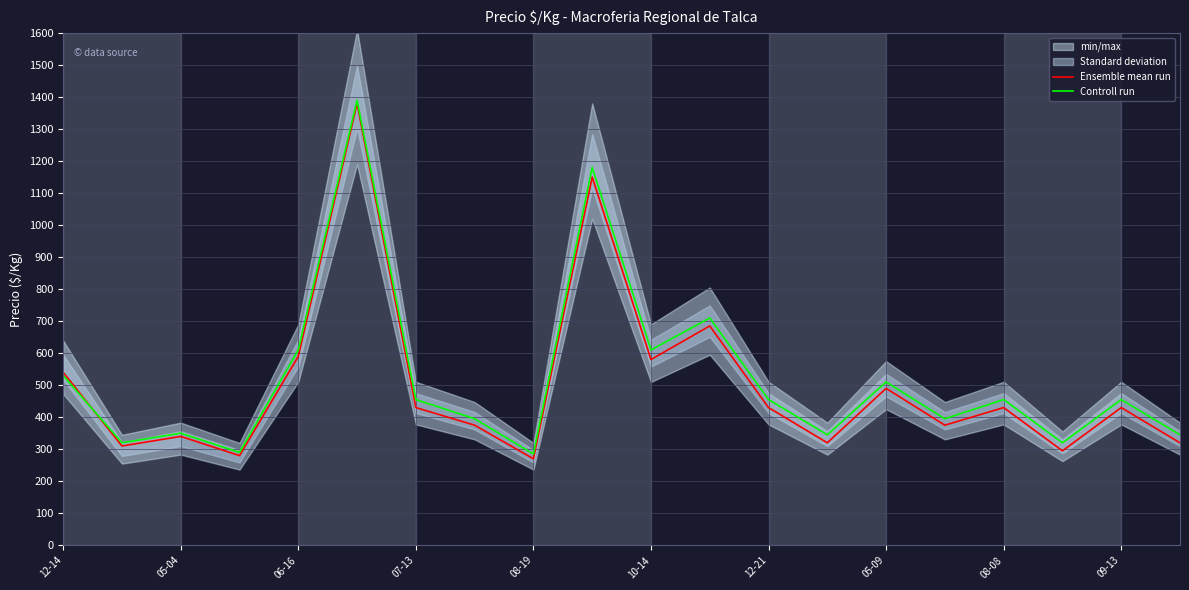

The value of Ensemble mean run at 05-09 is 723. True or false?

False